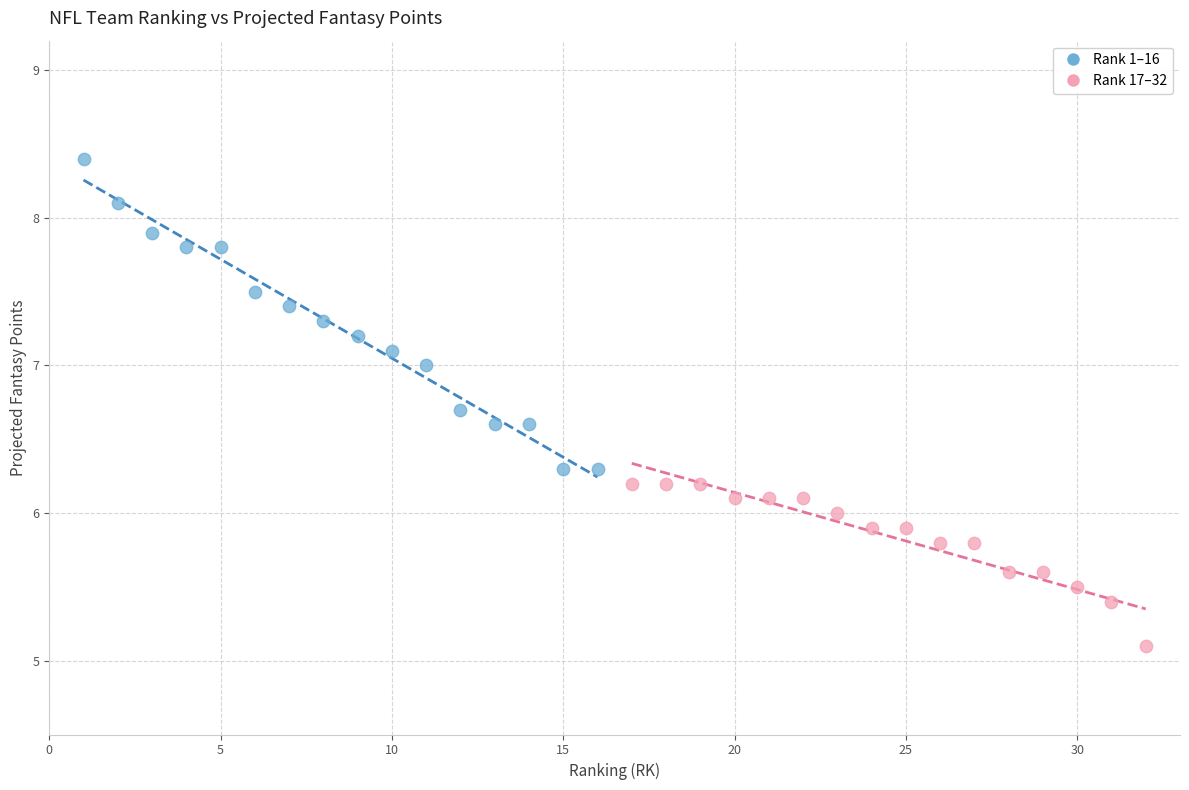

Which series contains the highest Y value?

Rank 1–16